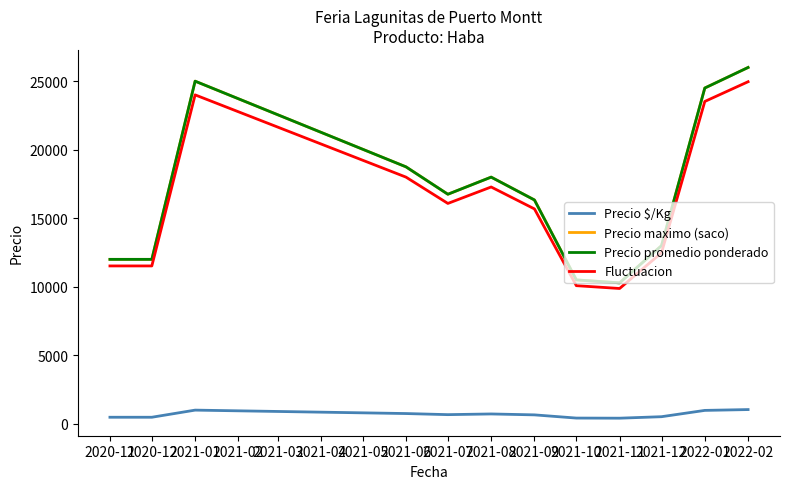

The Precio maximo (saco) series shows 12000.0 at 2020-11. True or false?

True